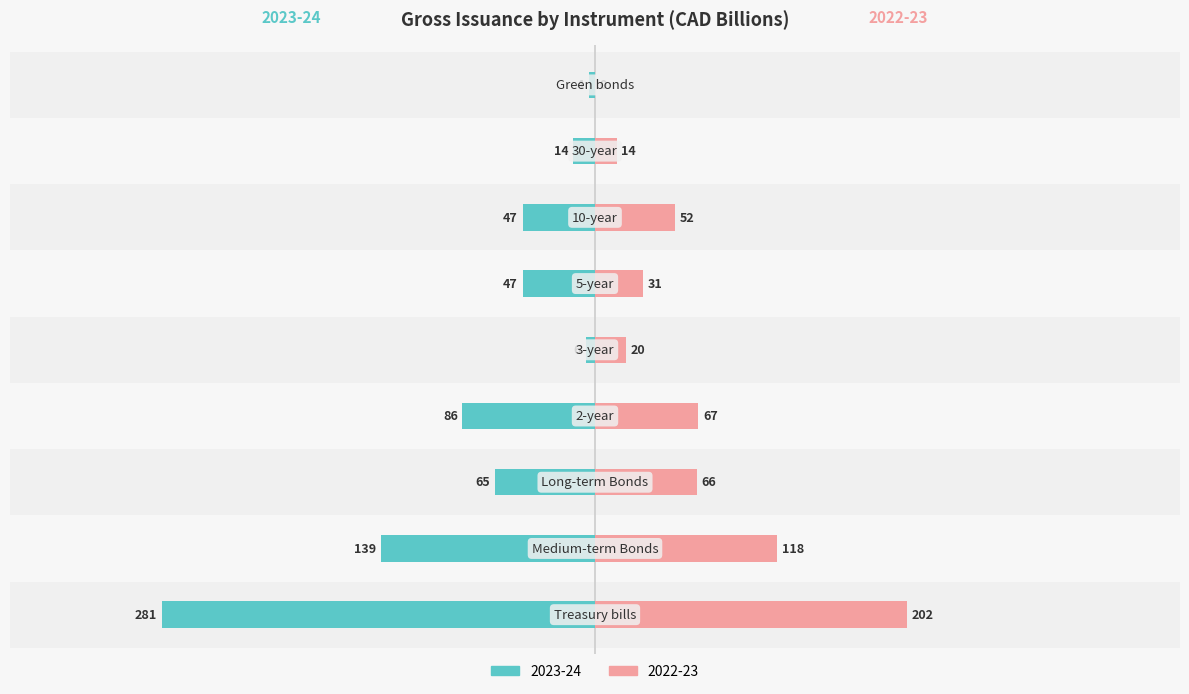

The value of 2022-23 at 5-year is 54. True or false?

False